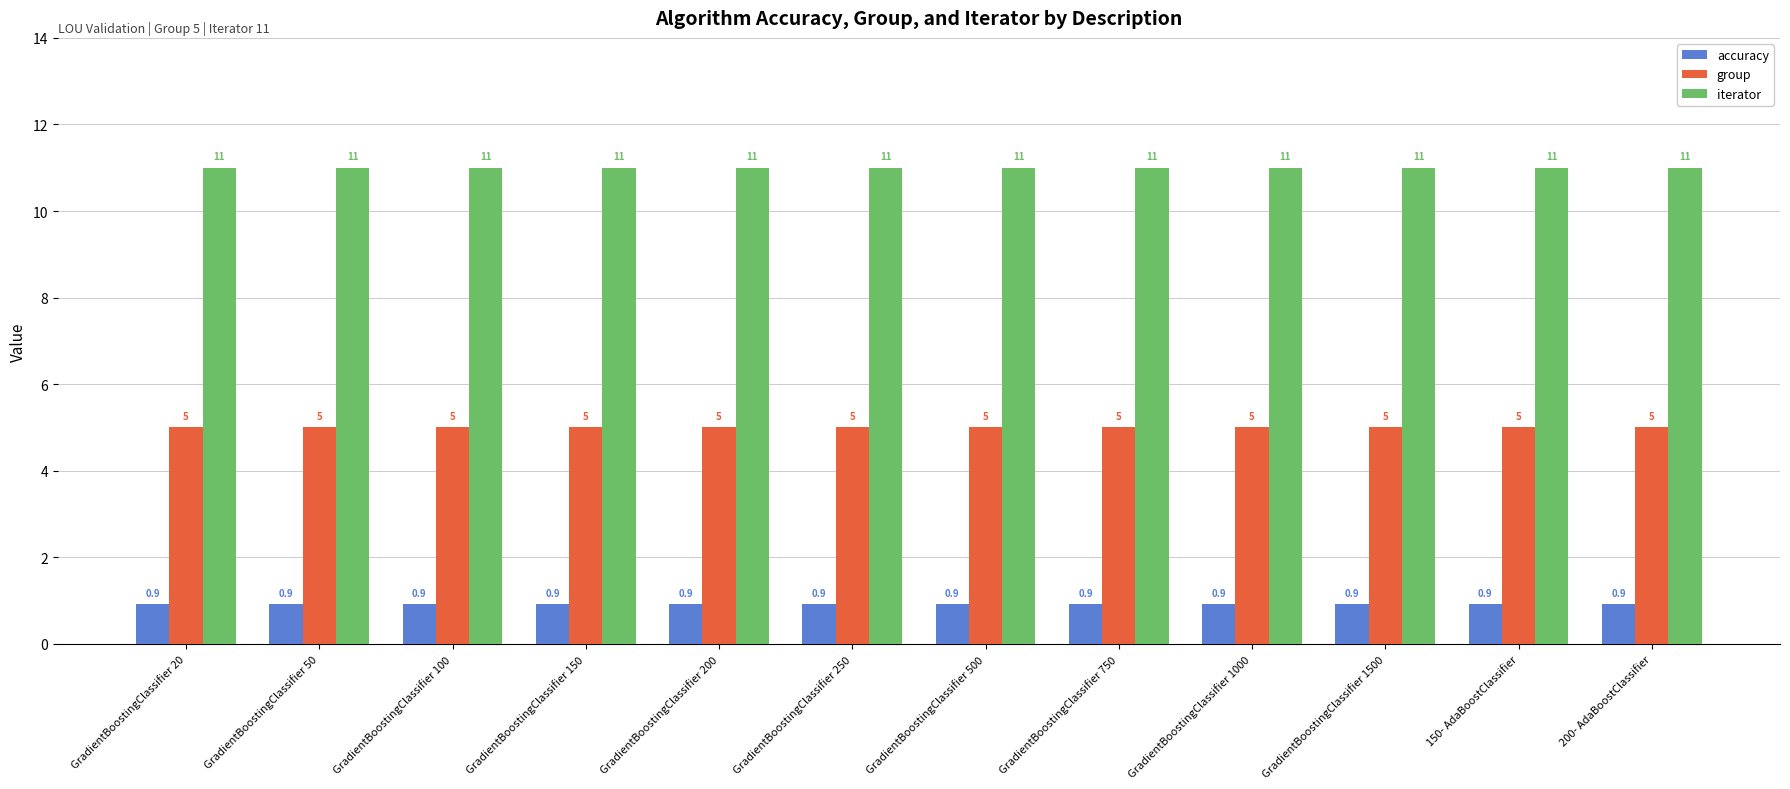

What is the spread (max minus min) of values at 150- AdaBoostClassifier?

10.1